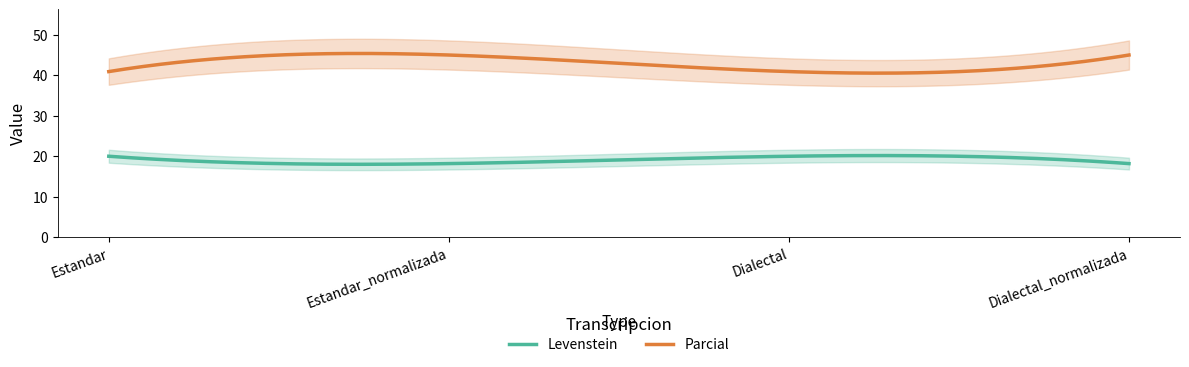

True or false: Parcial and Levenstein intersect in this chart.

False